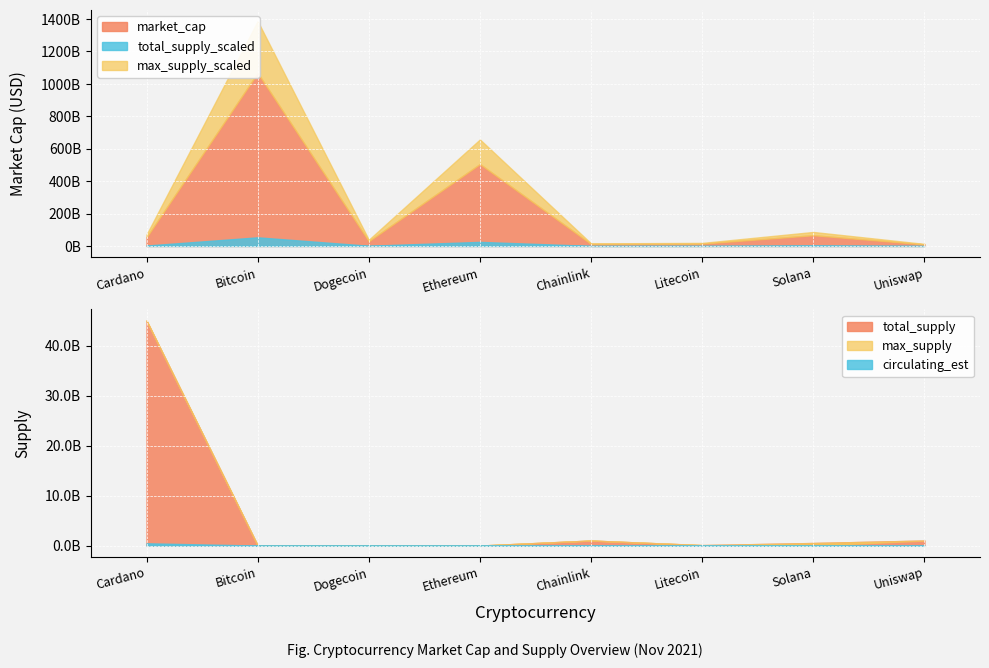

What is the spread (max minus min) of values at Solana?

66458707281.0